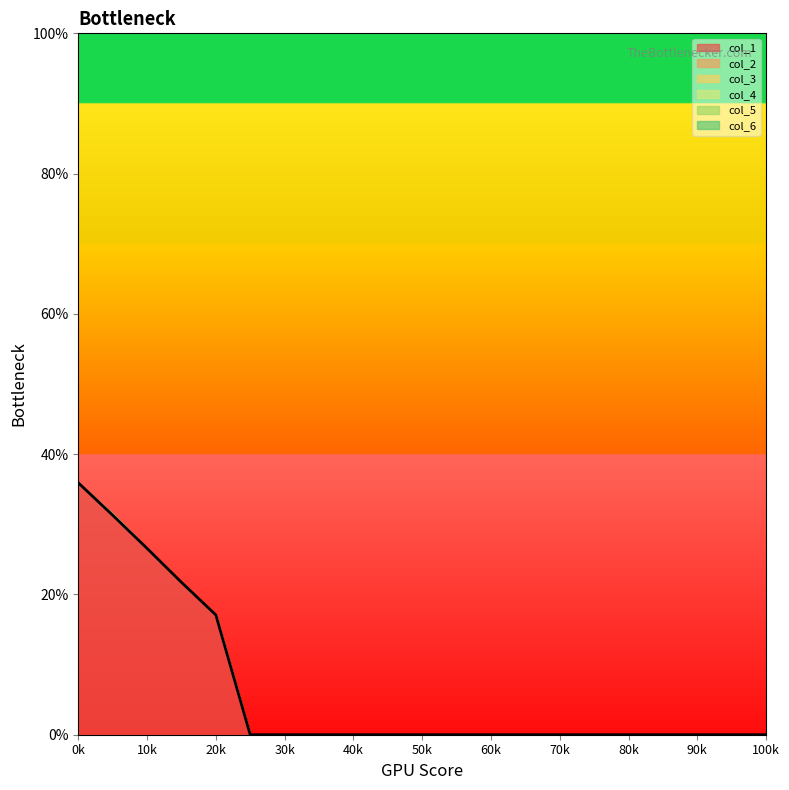

What value does the col_3 series have at 1?

0.2